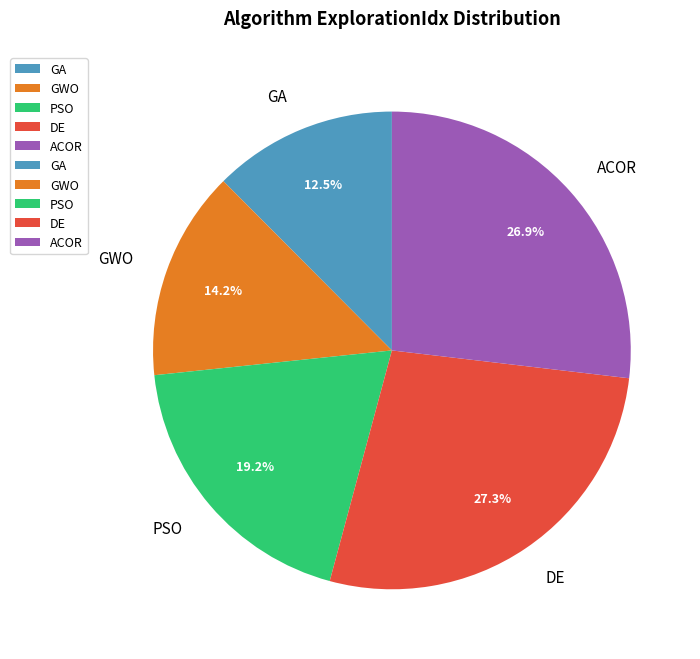

Do ACOR and DE together represent more than half of the pie?

Yes